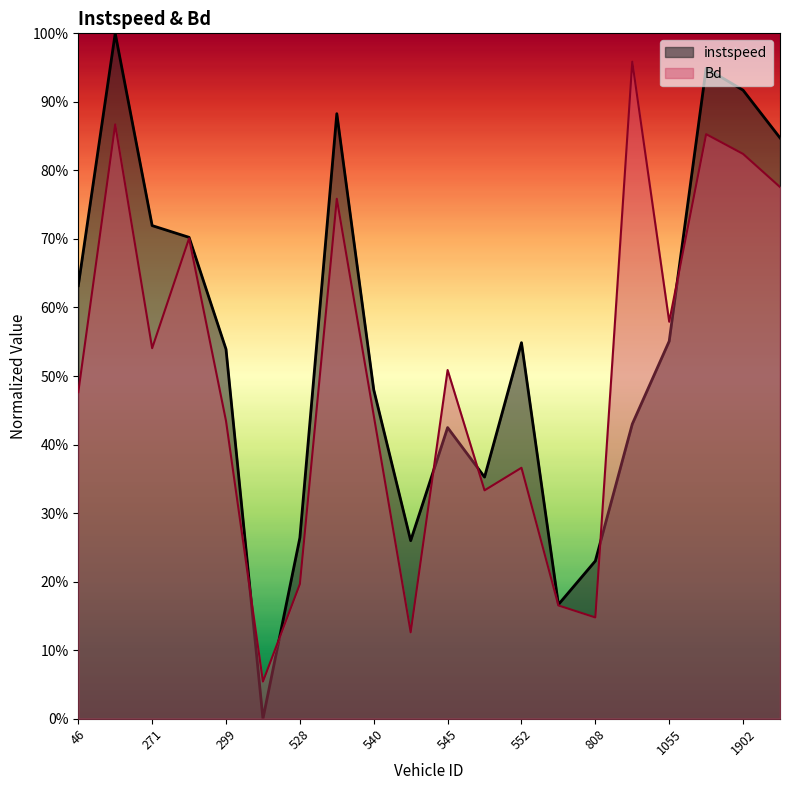

Reading left to right, list all the values displayed in this chart.

instspeed: 0.6	1.0	0.7	0.7	0.5	0.0	0.3	0.9	0.5	0.3	0.4	0.4	0.5	0.2	0.2	0.4	0.6	0.9	0.9	0.8
Bd: 0.5	0.9	0.5	0.7	0.4	0.1	0.2	0.8	0.4	0.1	0.5	0.3	0.4	0.2	0.1	1.0	0.6	0.9	0.8	0.8